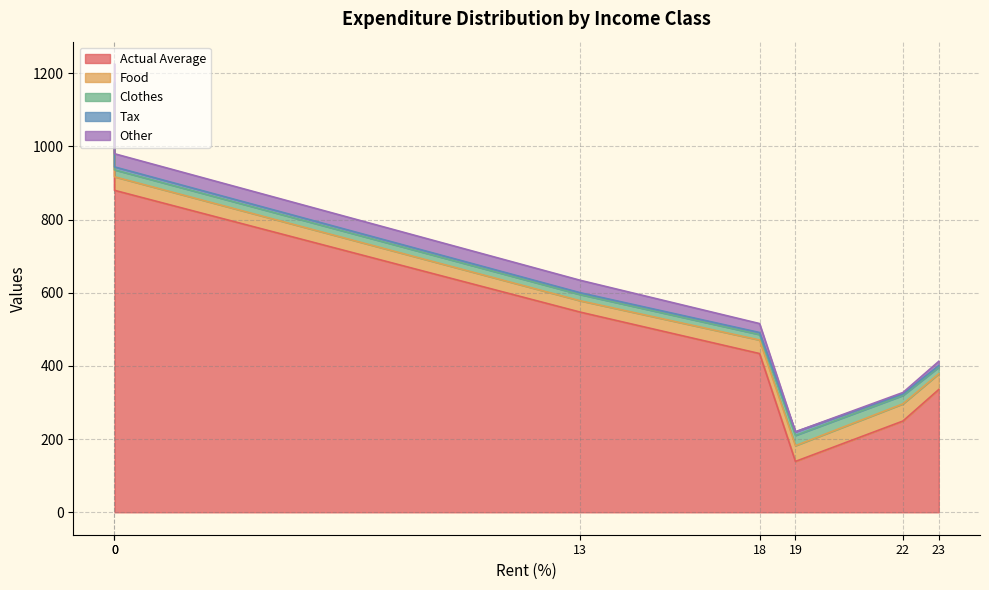

True or false: Actual Average and Clothes intersect in this chart.

False